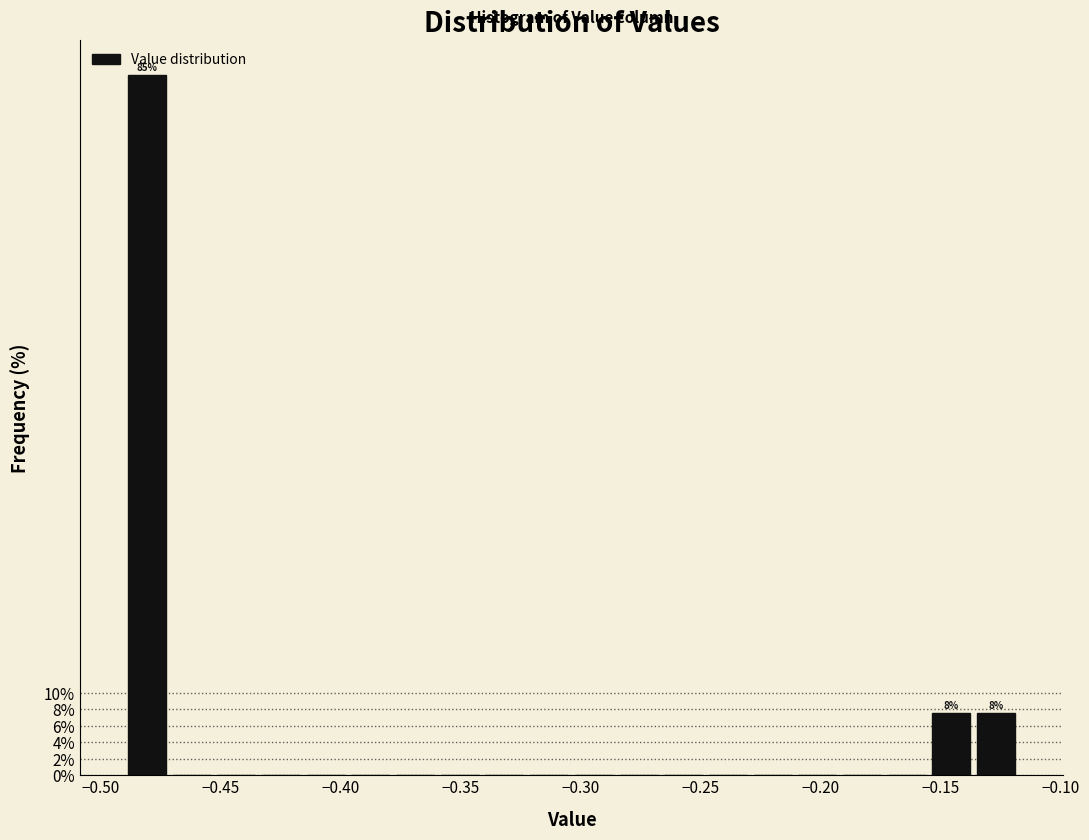

Around what value on the x-axis is the tallest bar? Give the approximate position of its centre, as read against the axis.

-0.480